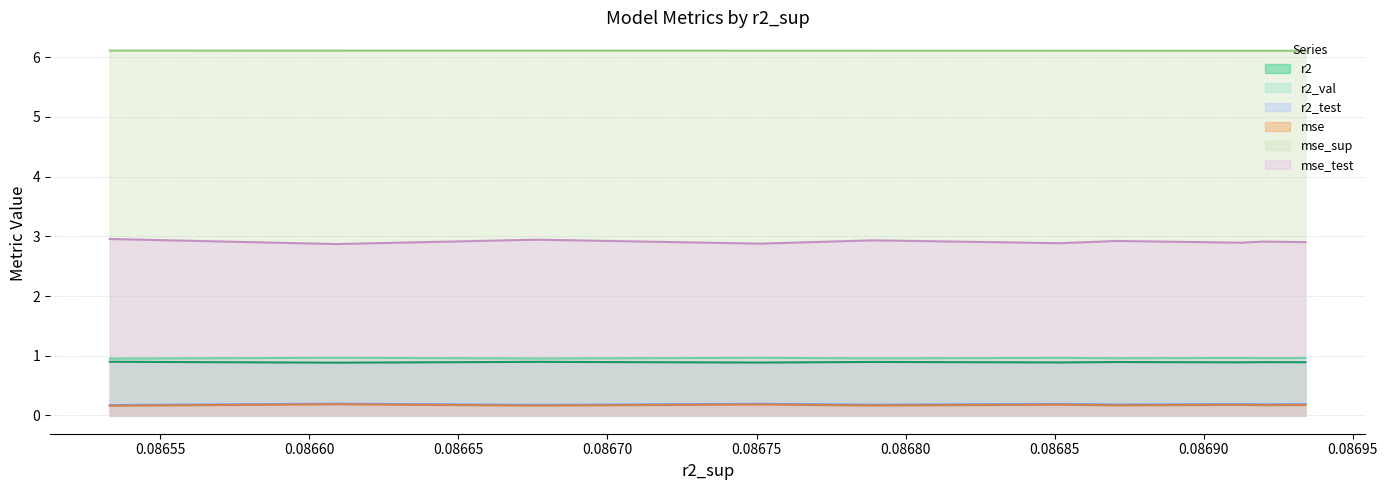

What is the greatest value displayed?

6.1